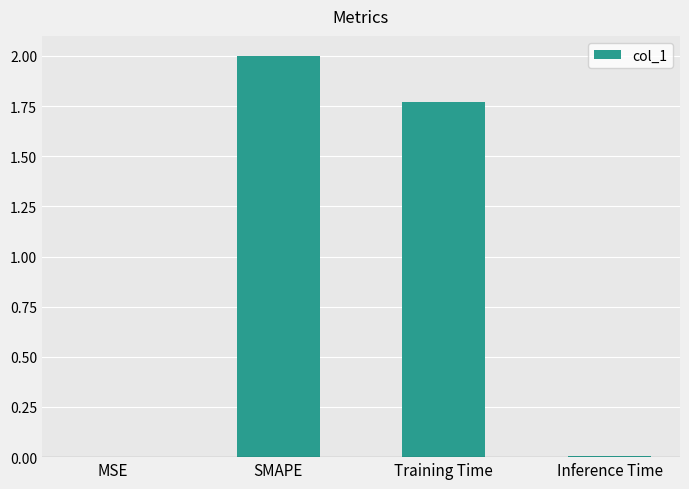

At which label is the value closest to 1?

Training Time